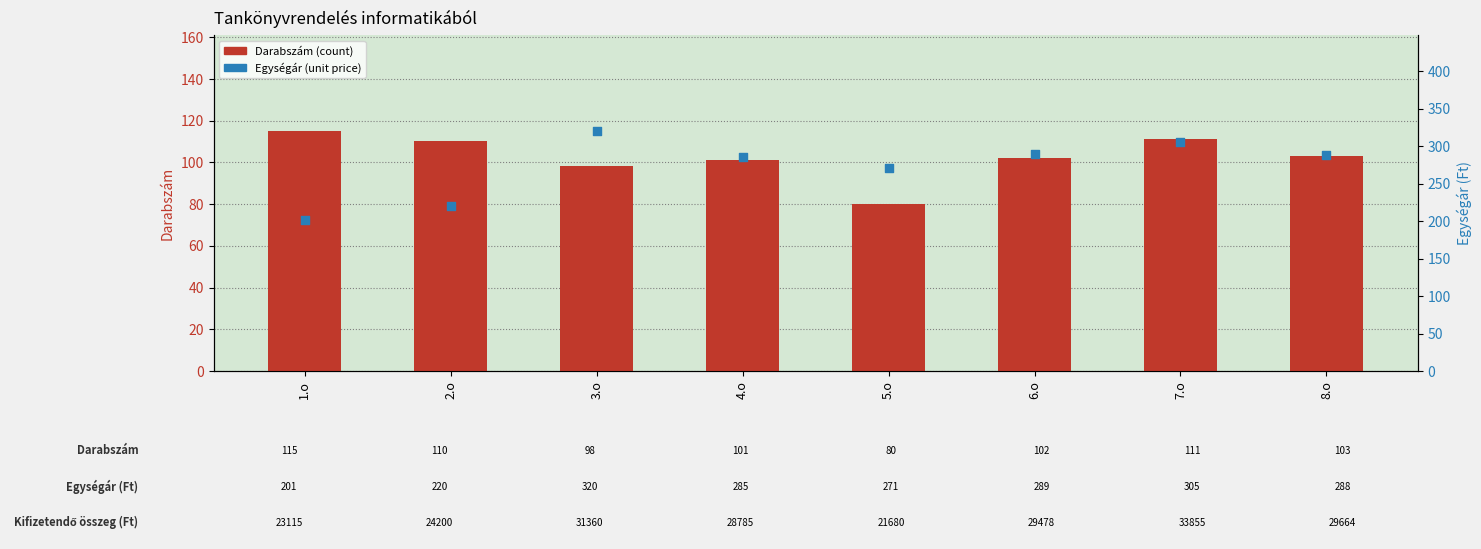

Which series contains the lowest Y value?

Darabszám